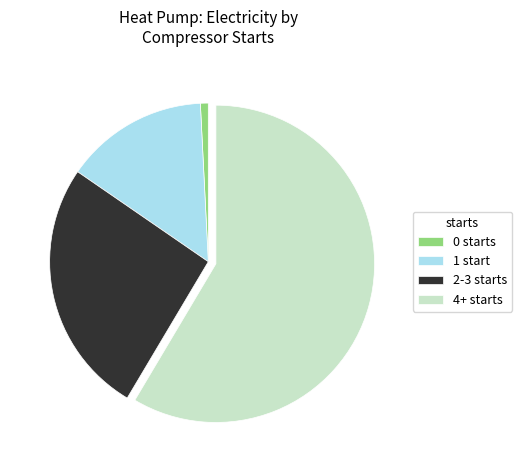

How many slices are in this pie chart?

4